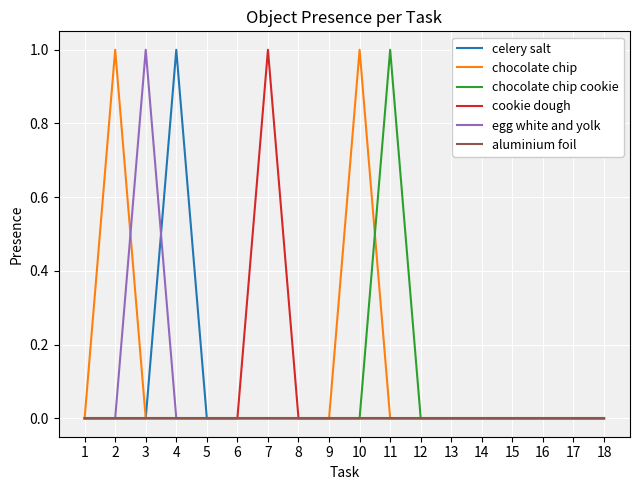

Which series has the largest total across all categories?

chocolate chip